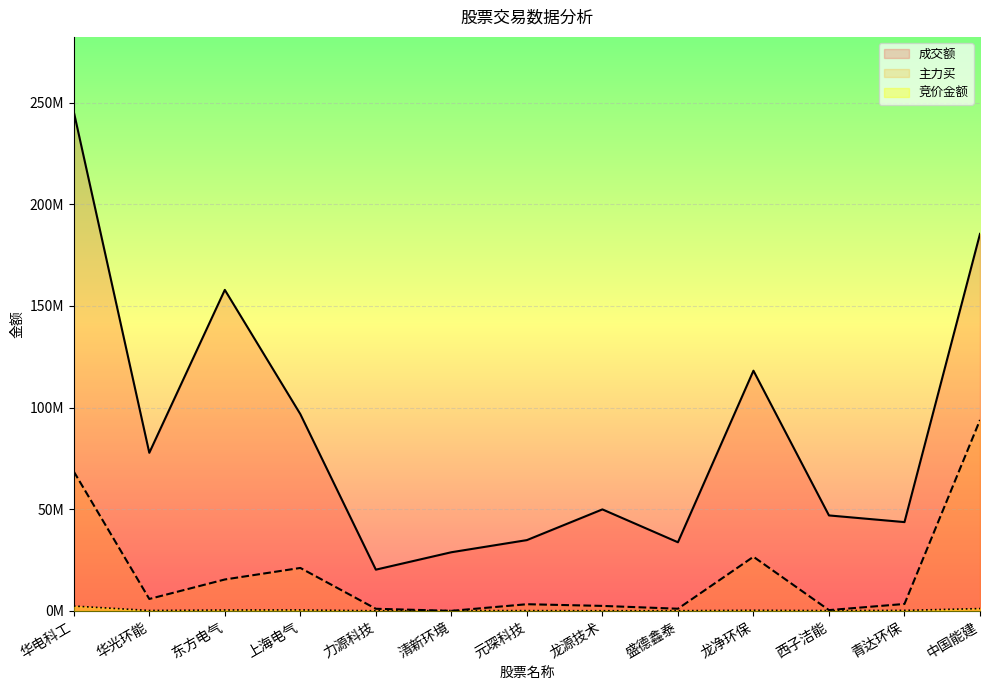

Which series has the largest range (max minus min)?

成交额